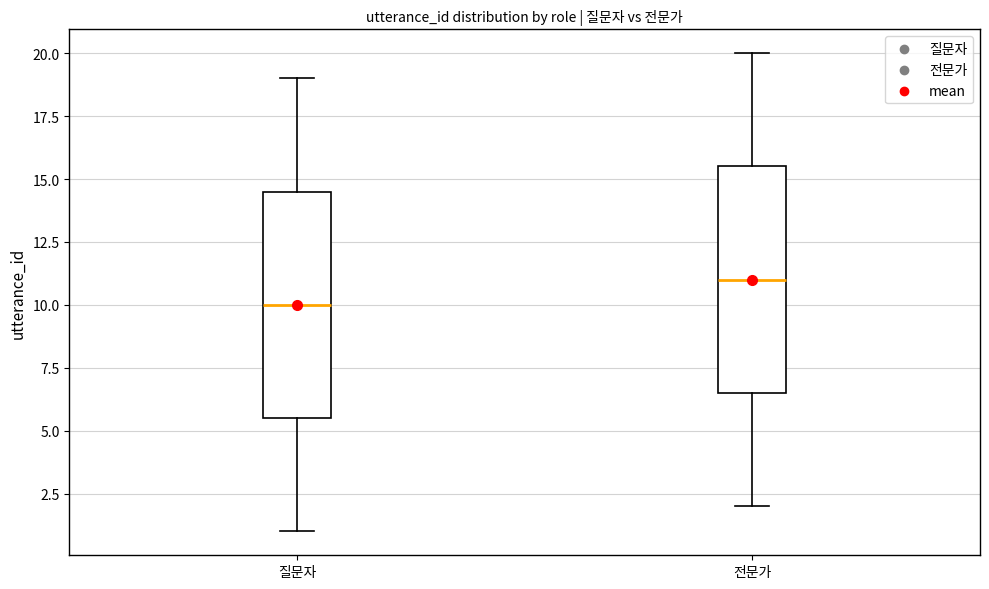

Where does the median line of the box for 전문가 sit on the y-axis? The values are not printed on the chart, so give them approximately, as read against the axis.

11.0